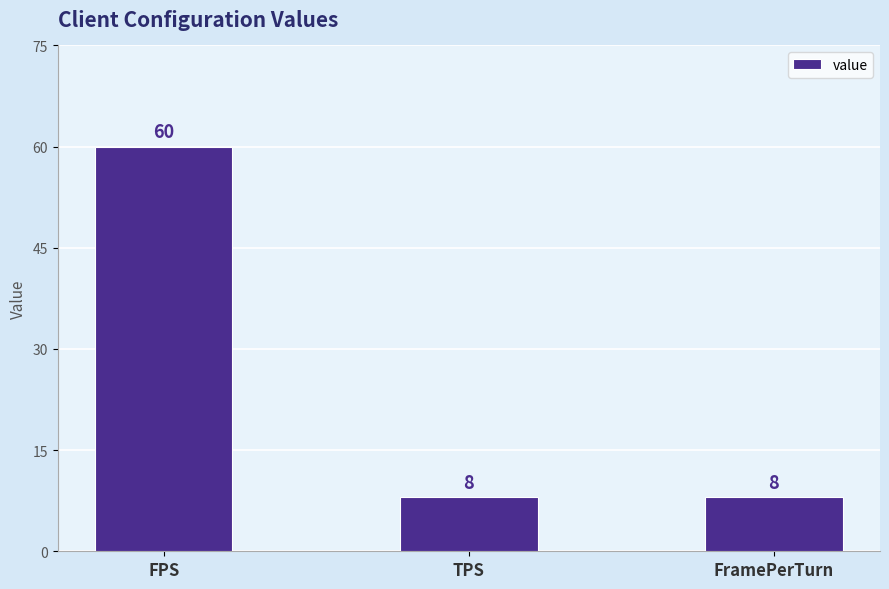

At which category does the chart reach its peak across all series?

FPS